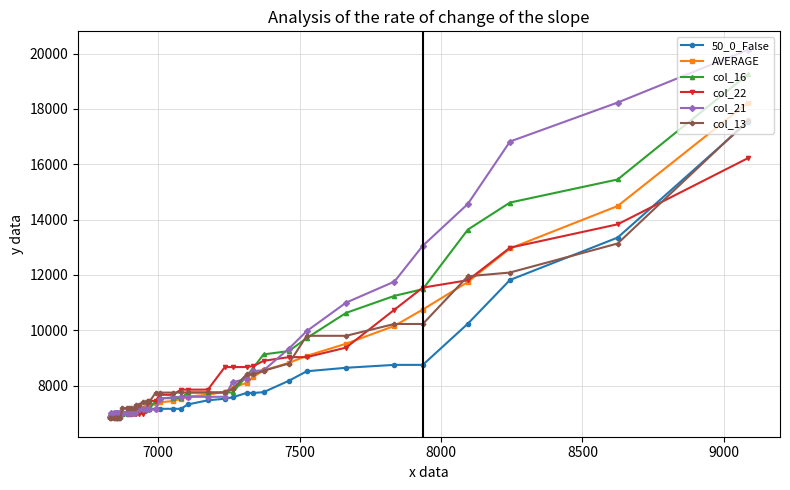

What is the sum of all col_22 values?

334042.8